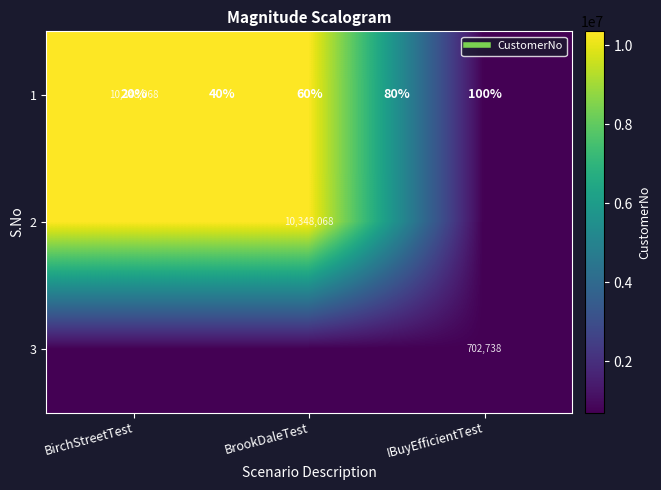

Is it true that 2 equals 2353972 at BrookDaleTest?

False